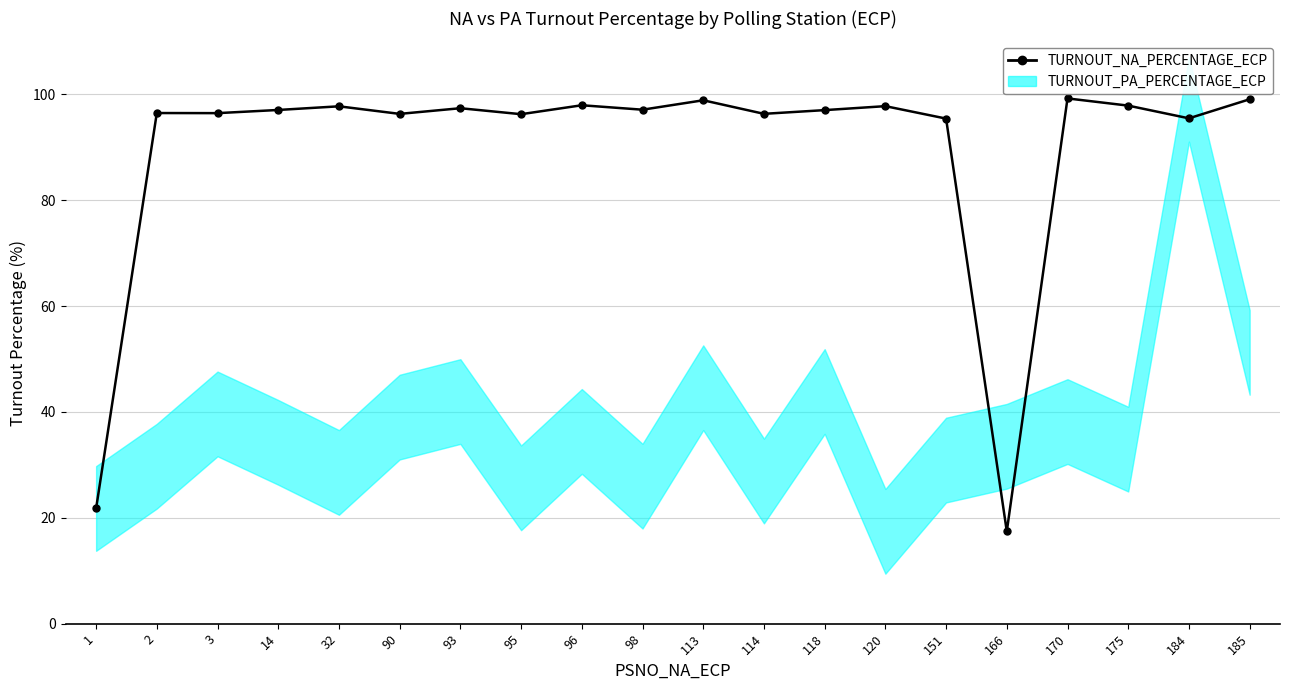

Does the chart have visible grid lines?

Yes